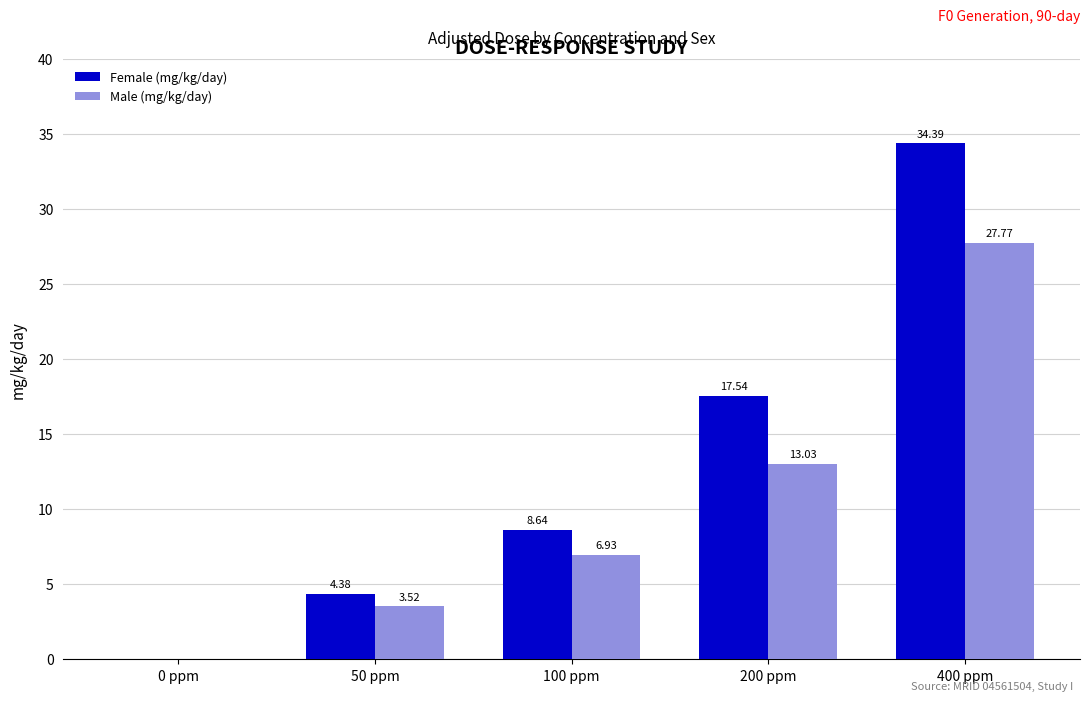

Is the value of Male (mg/kg/day) at 100 ppm greater than the value of Female (mg/kg/day) at 400 ppm?

No